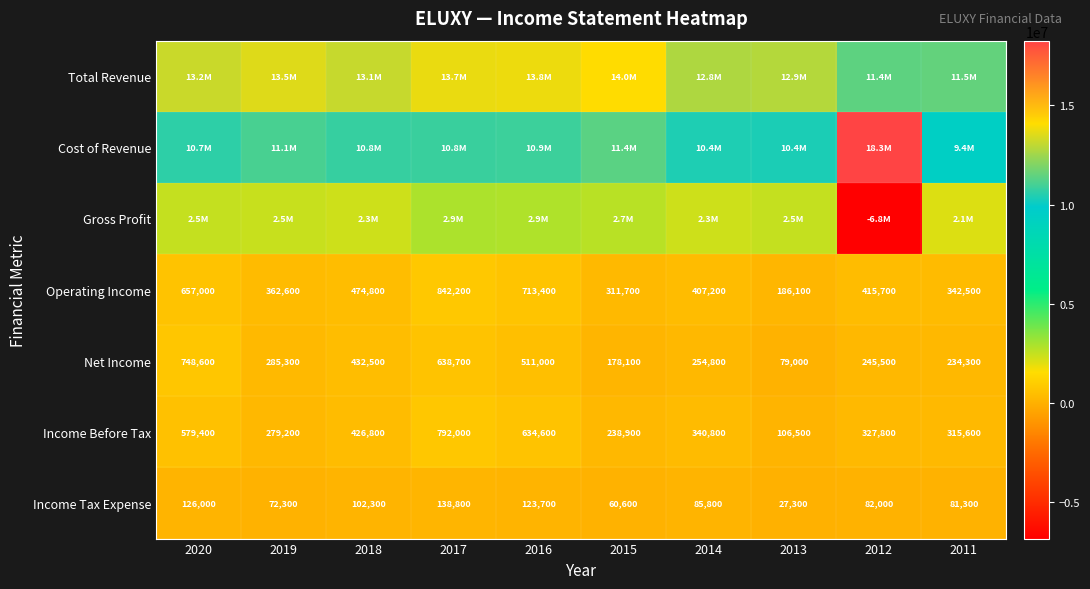

At which label does Income Tax Expense reach its minimum?

2013